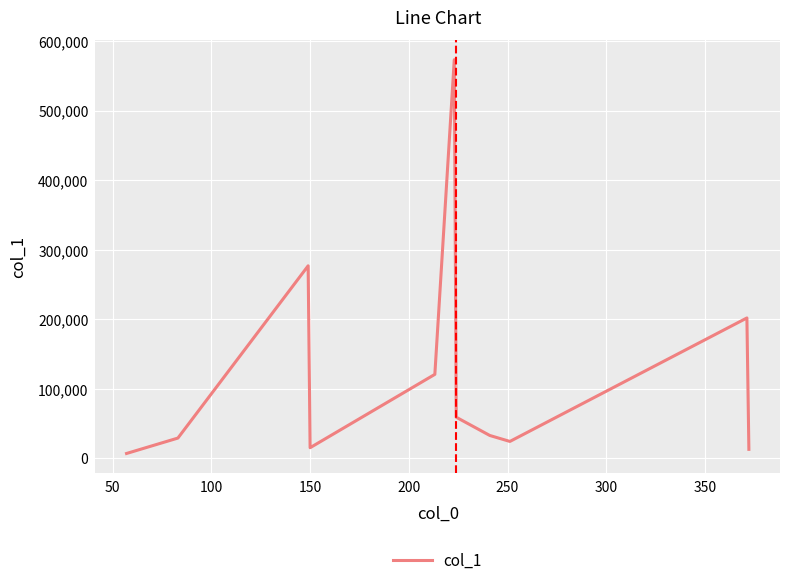

What is the difference between the maximum and minimum values?

566126.7